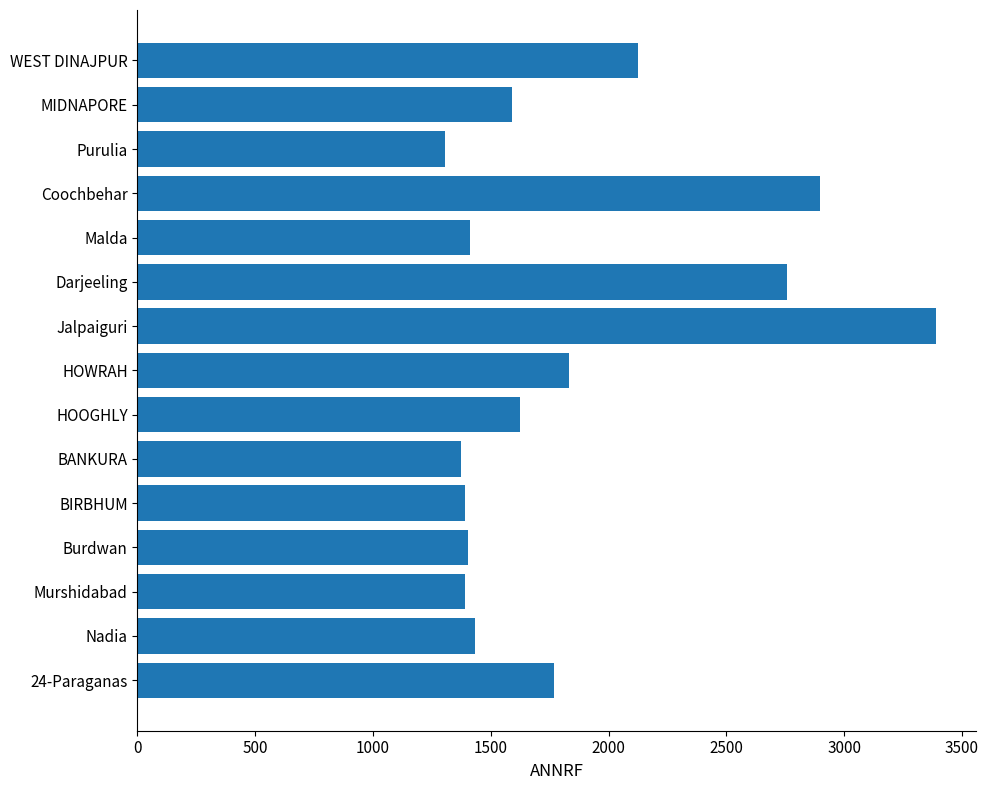

Does the chart contain stacked bars?

No